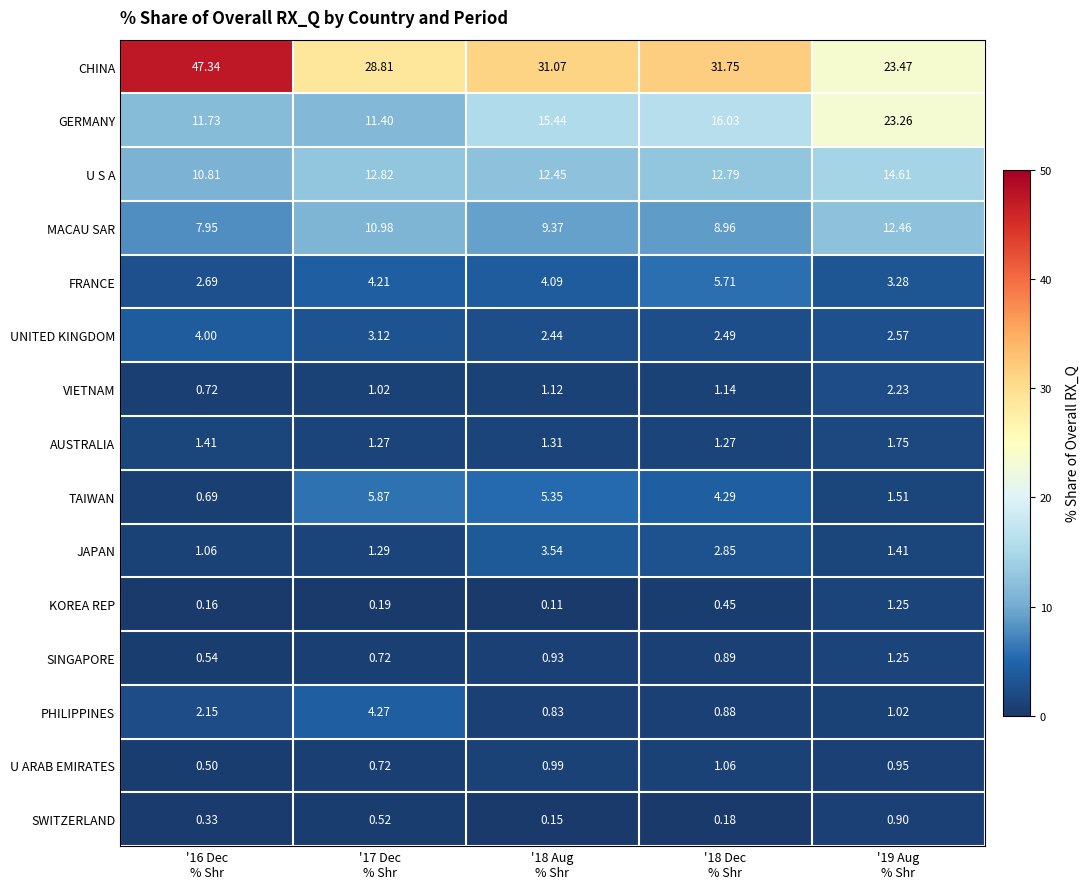

Which series has the largest total across all categories?

CHINA